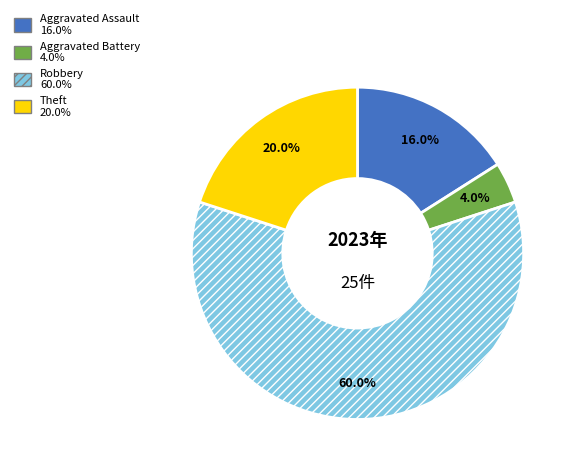

Count the number of slices in the pie.

4